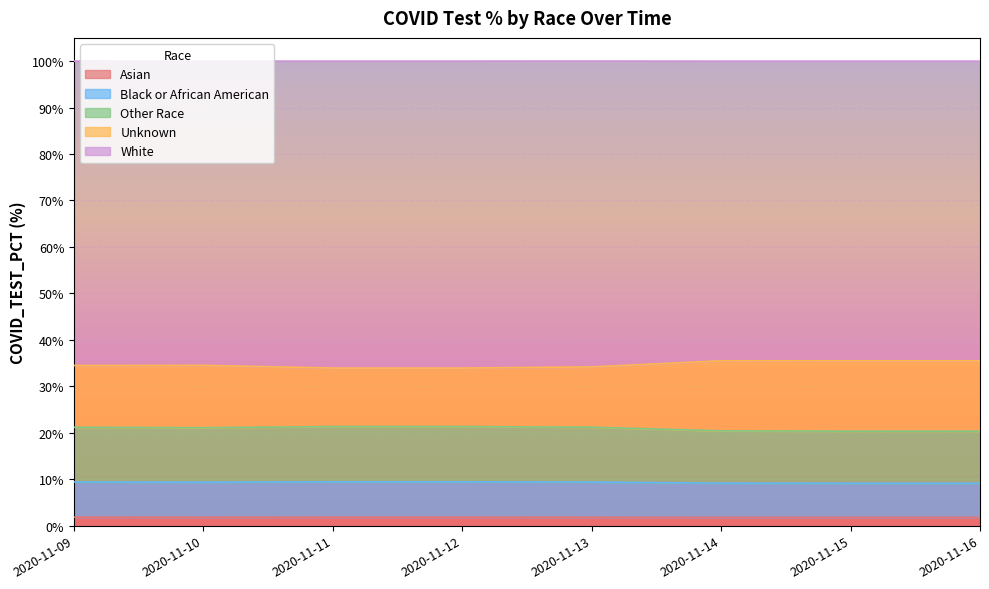

True or false: Asian has a value of 1.8 at 2020-11-11.

True